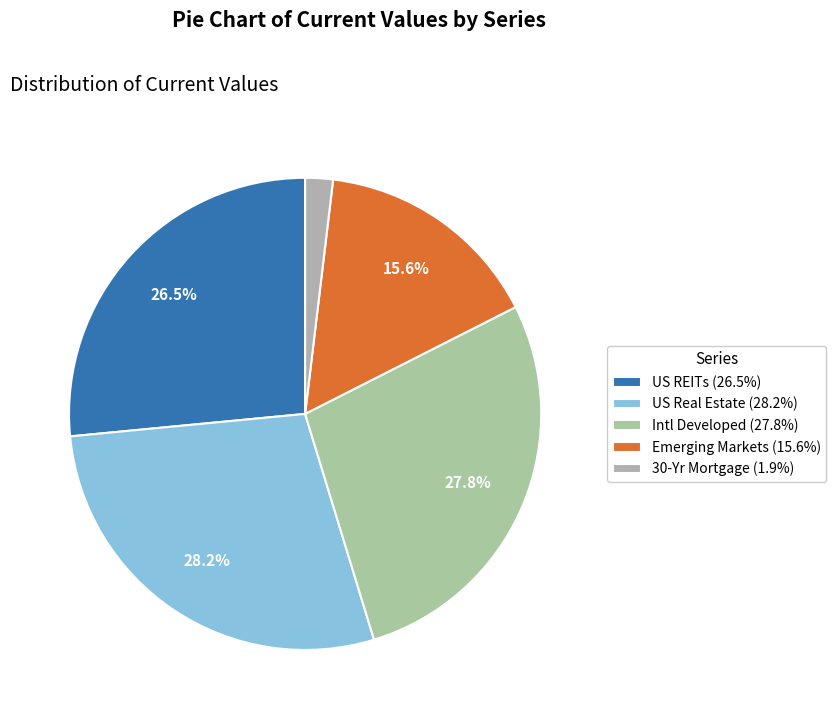

The Intl Developed slice represents 23% of the pie. True or false?

False